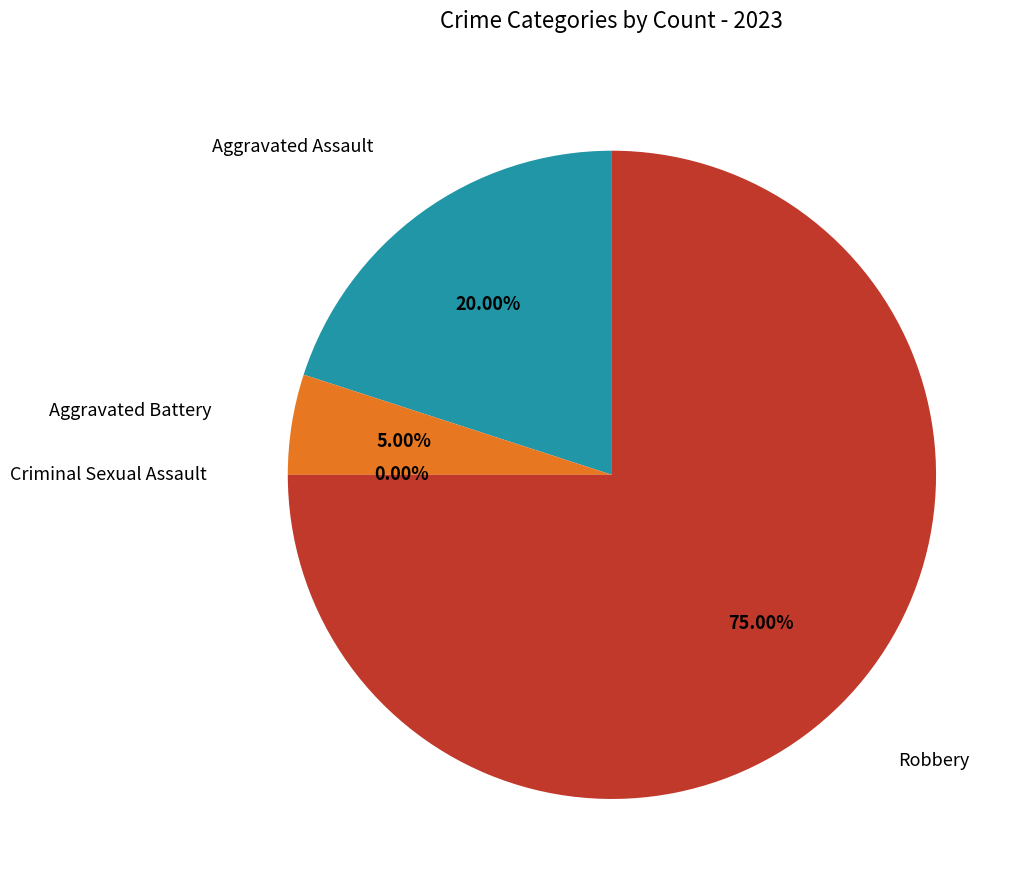

Does any single category account for the majority?

Yes